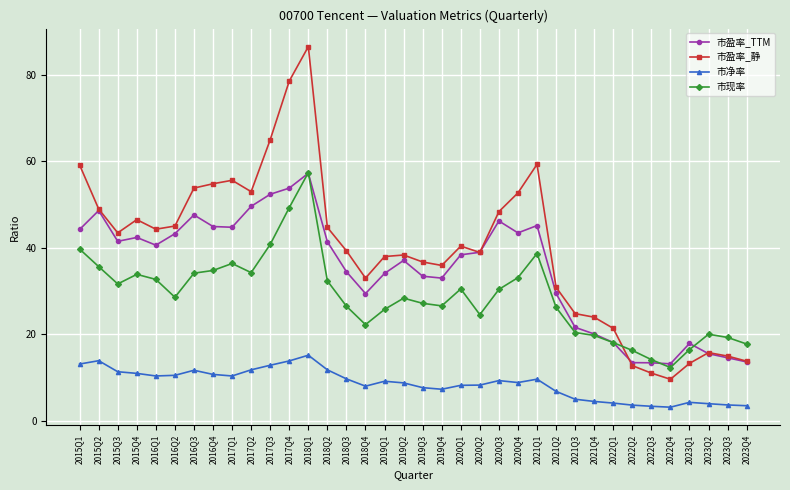

Is the value of 市现率 at 2022Q2 greater than the value of 市净率 at 2016Q3?

Yes